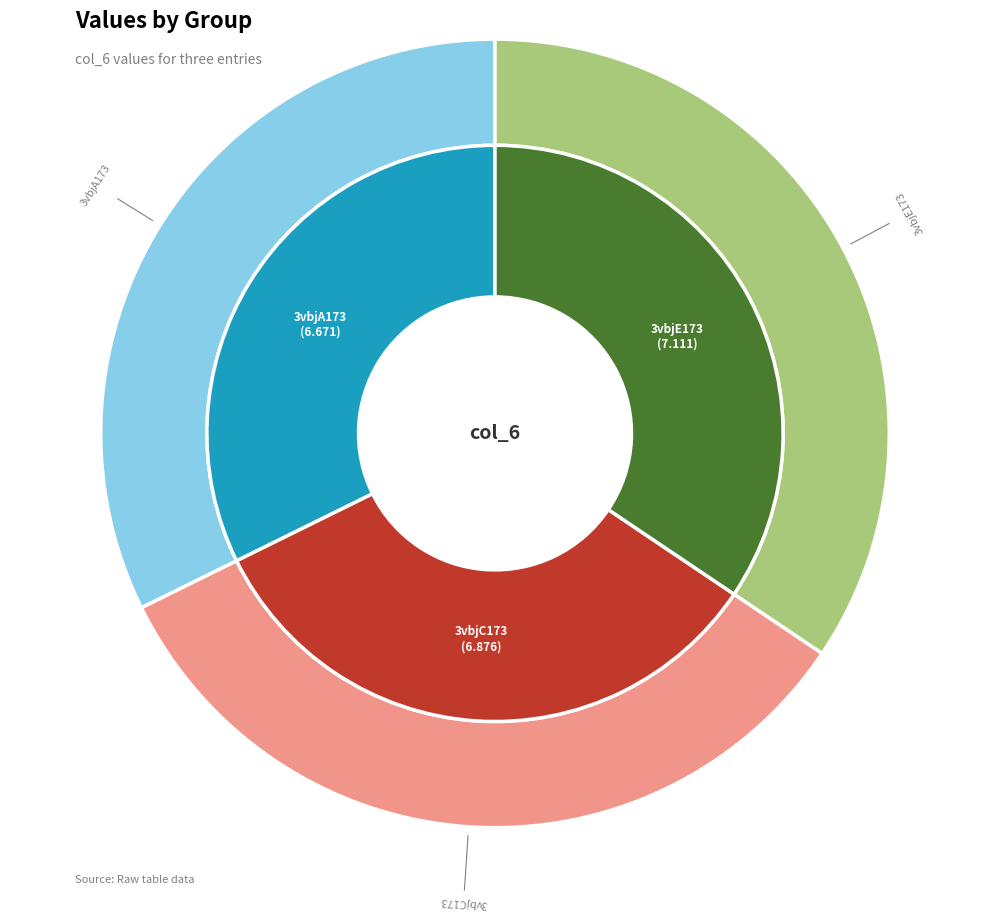

Which category has the smallest portion of the pie?

3vbjA173